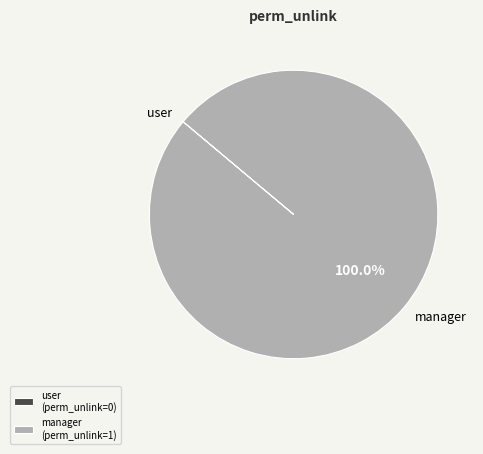

Is manager the majority of the pie?

Yes